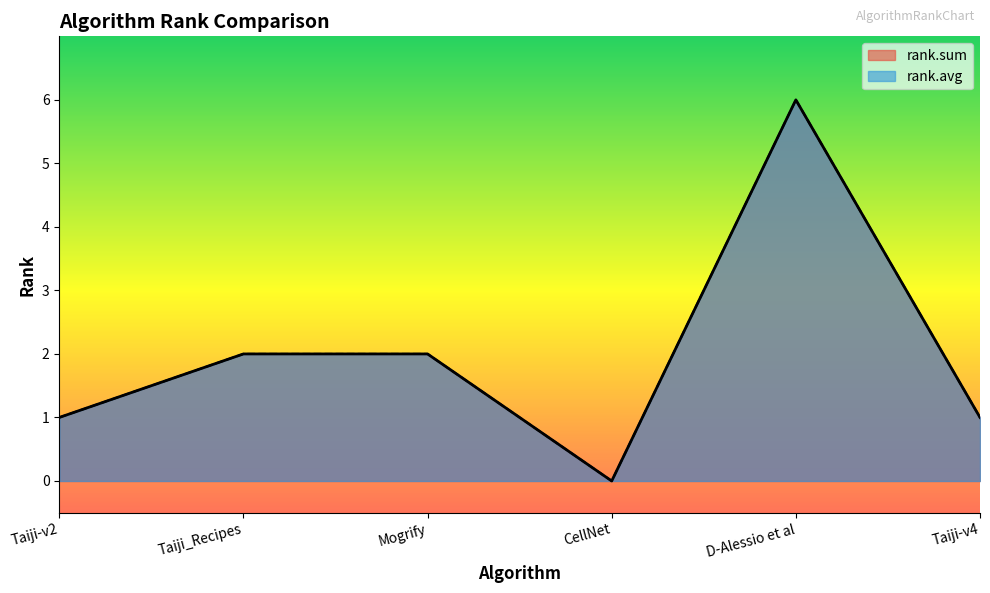

True or false: rank.avg and rank.sum cross at least once.

False